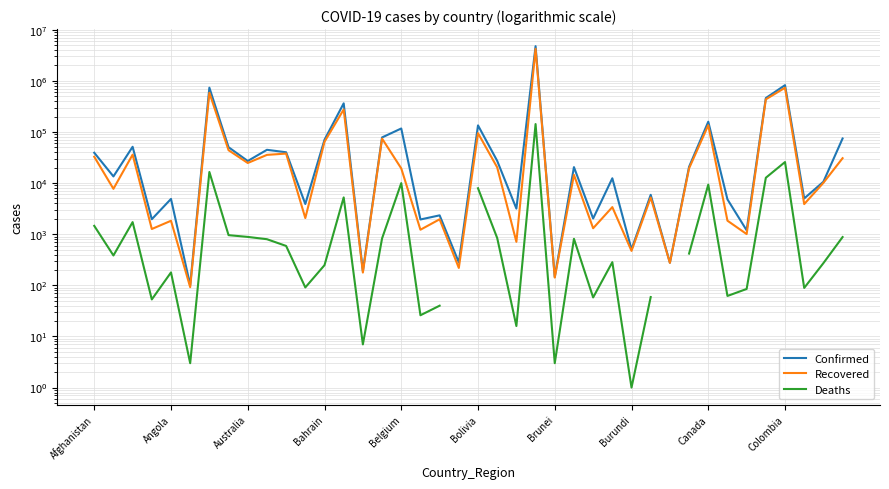

Which series has the largest total across all categories?

Confirmed